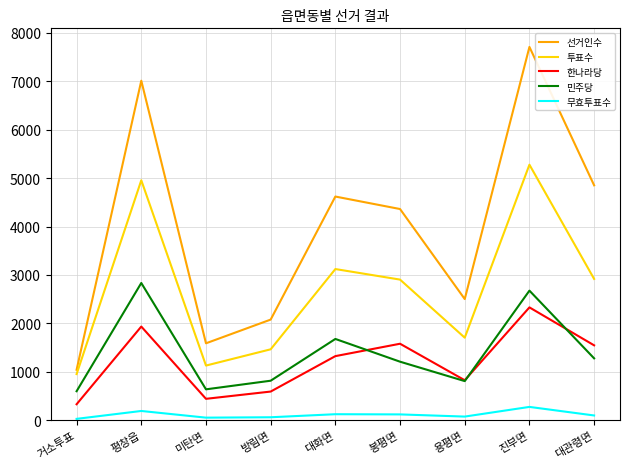

List the series in order of their peak value, lowest first.

무효투표수, 한나라당, 민주당, 투표수, 선거인수